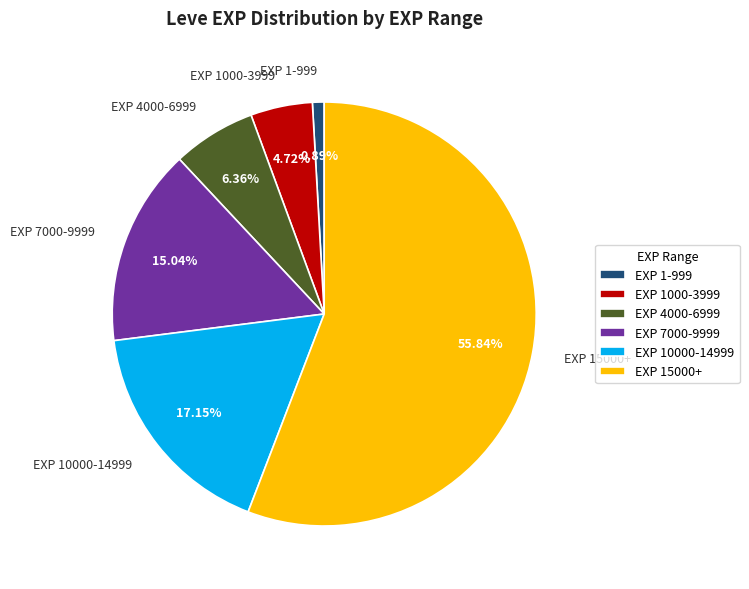

Is the sum of EXP 1000-3999 and EXP 10000-14999 greater than half?

No